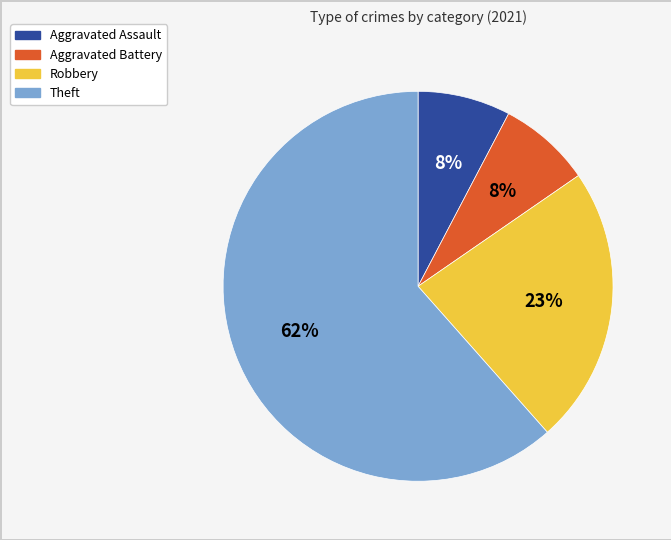

What is the ratio of the value at Aggravated Assault to the value at Theft?

0.1